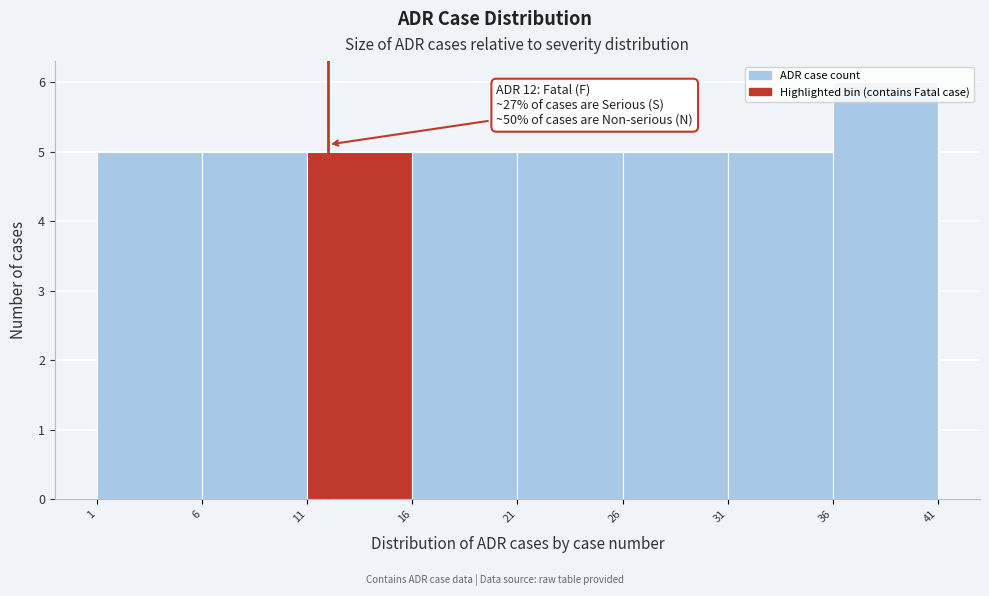

Which range on the x-axis has the tallest bar?

36 to 41